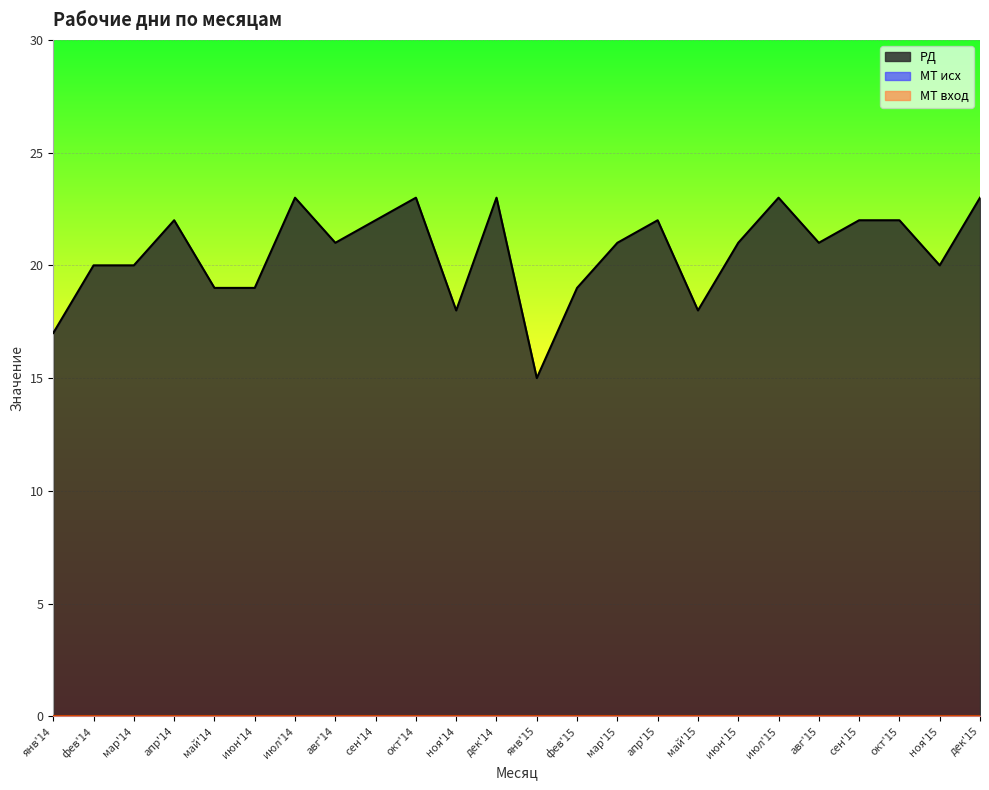

How many lines are shown in the chart?

3